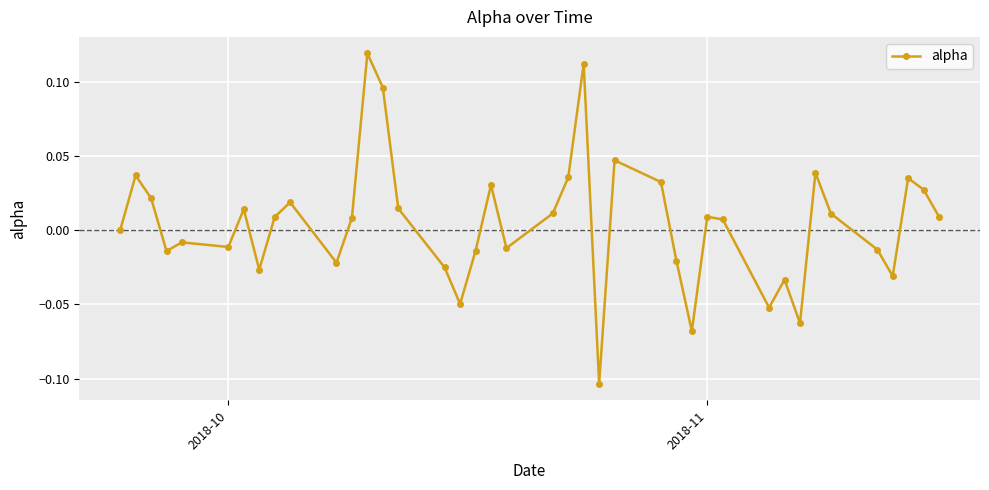

How many points are lower than both their immediate neighbors (excluding endpoints)?

11